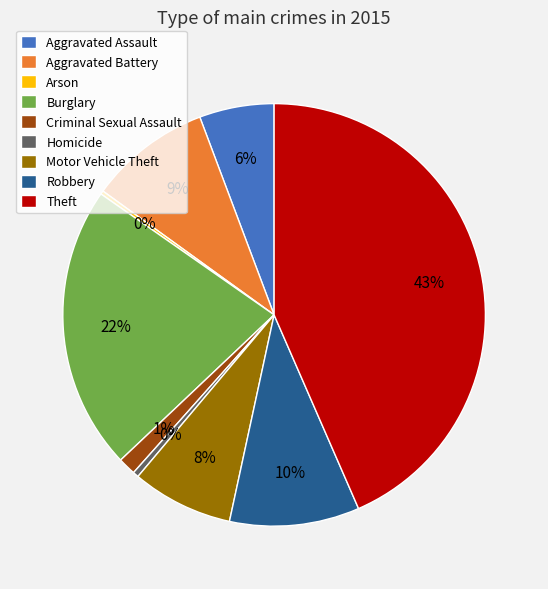

To the nearest percent, what is the combined percentage of Criminal Sexual Assault and Burglary?

23%